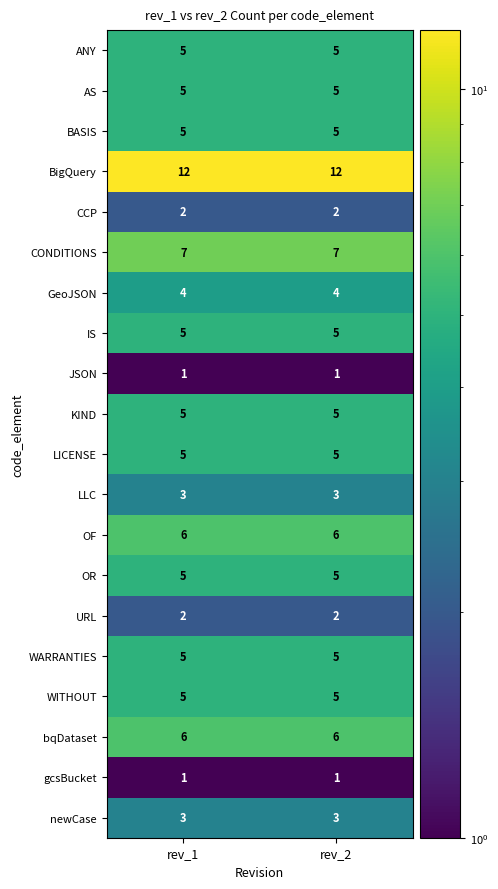

What is the approximate value of LICENSE at rev_1?

5